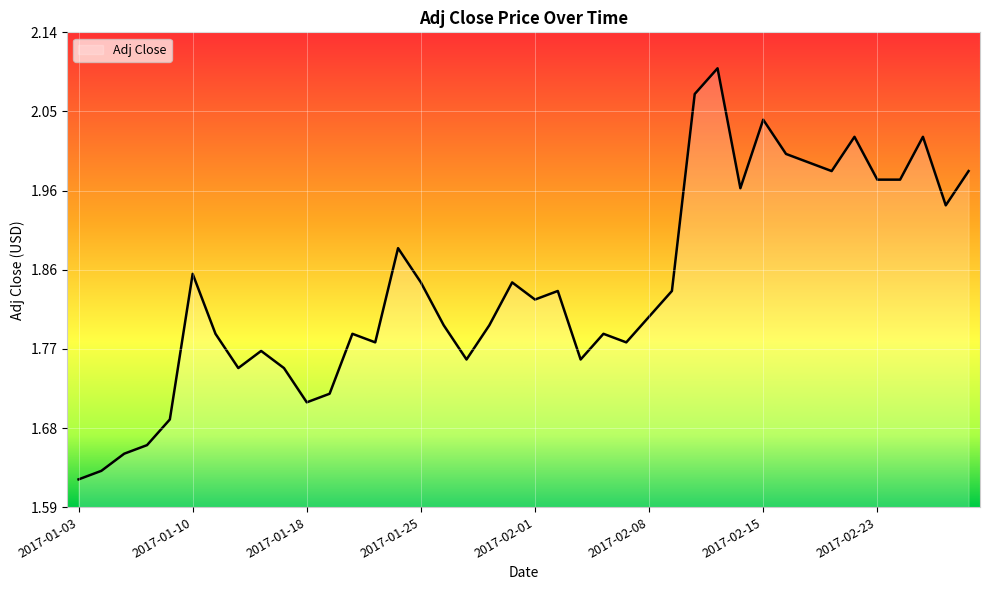

Is this an area chart (filled region under the line)?

Yes